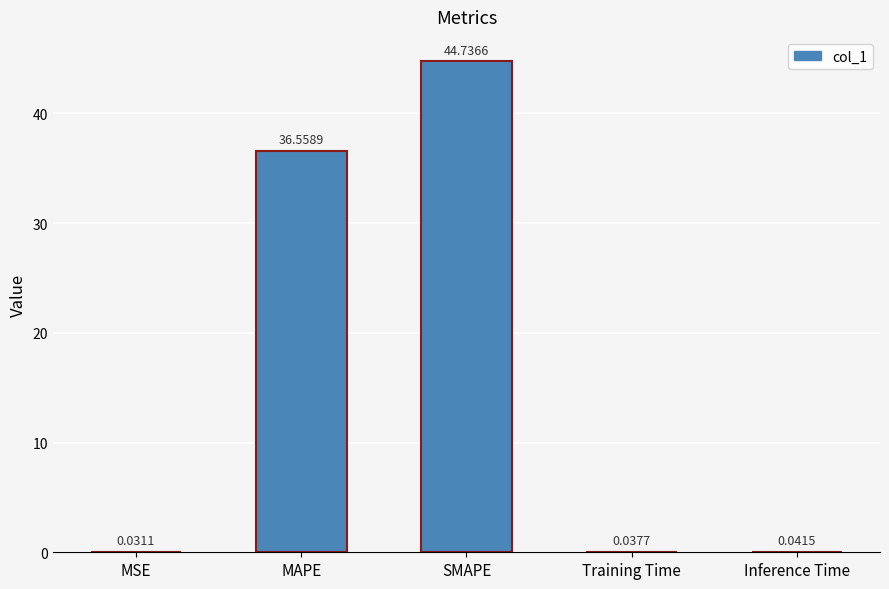

The value at MAPE is 36.6. True or false?

True